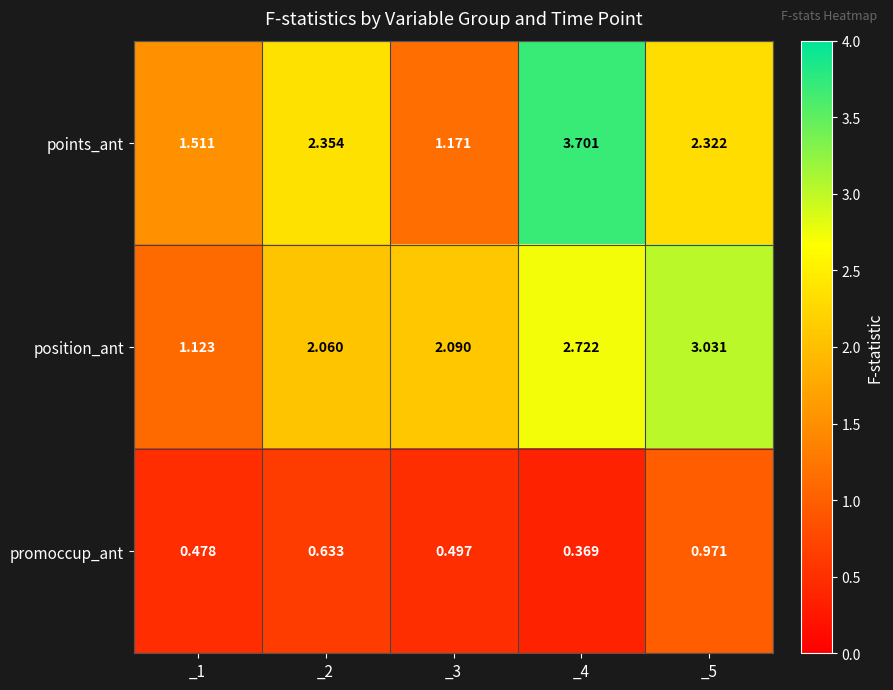

Which label corresponds to the largest value in the chart?

_4